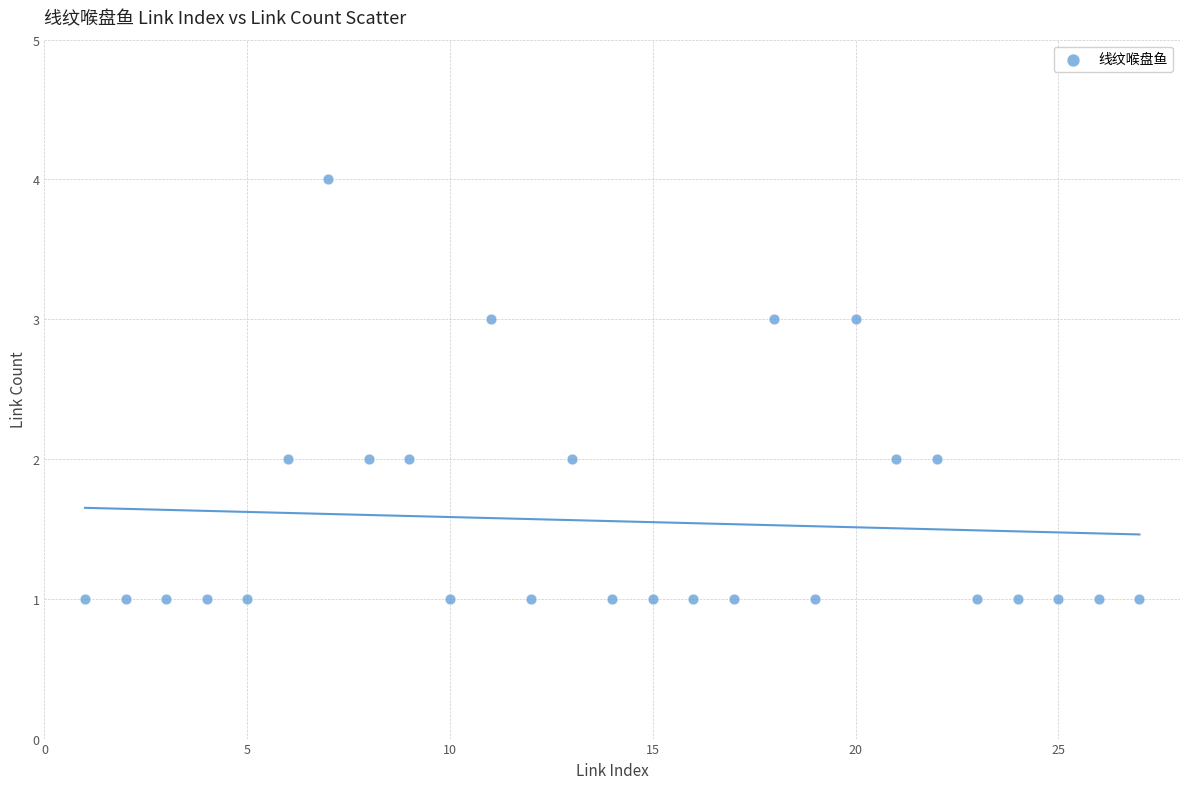

What is the range of Y values (max minus min)?

3